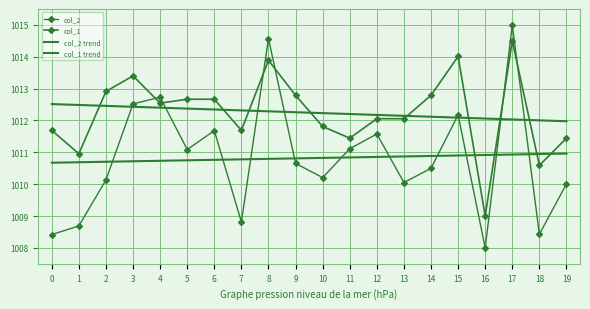

What are all the series names shown in the legend?

col_2, col_1, col_2 trend, col_1 trend